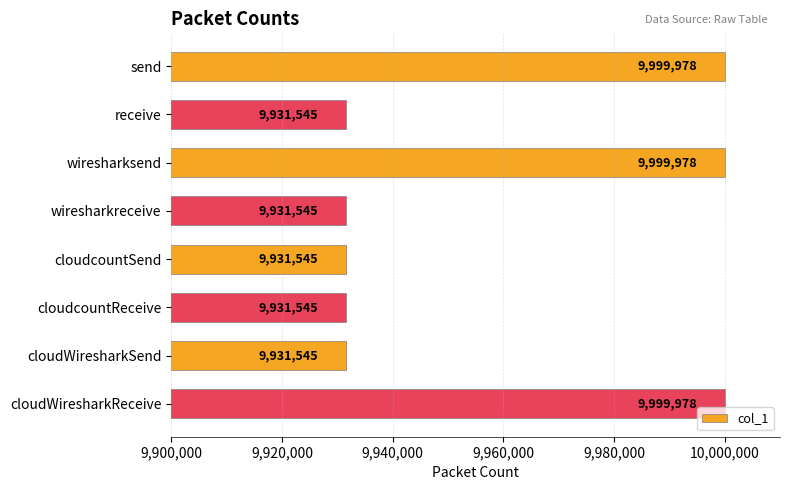

Count the values in the range 9931545 to 9999978.

8